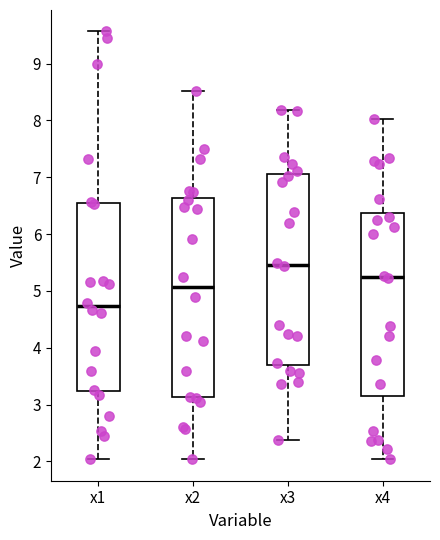

Which box is the tallest, from its lower edge to its upper edge?

x2